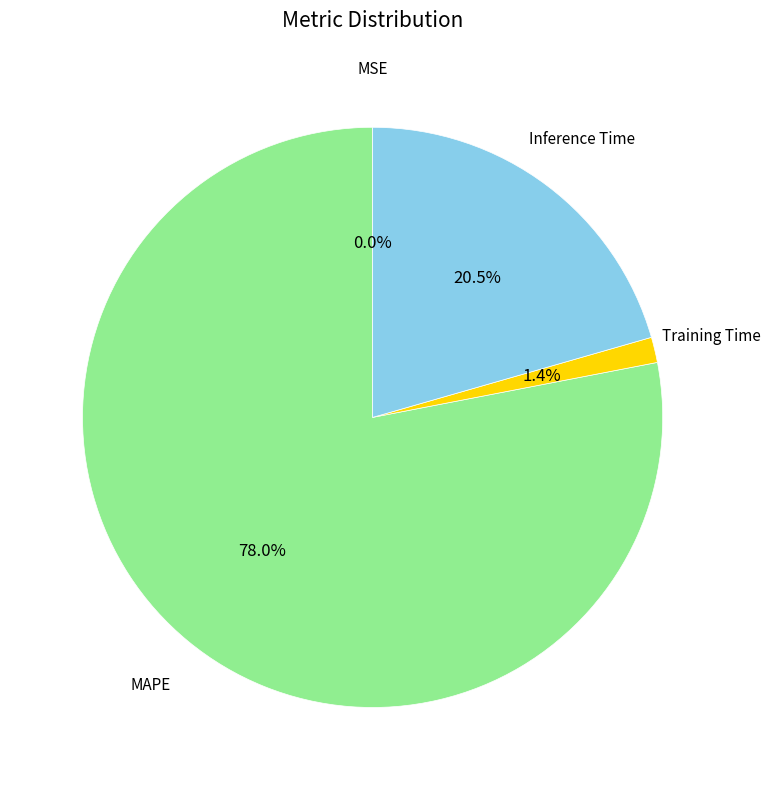

Which category has the smallest portion of the pie?

MSE